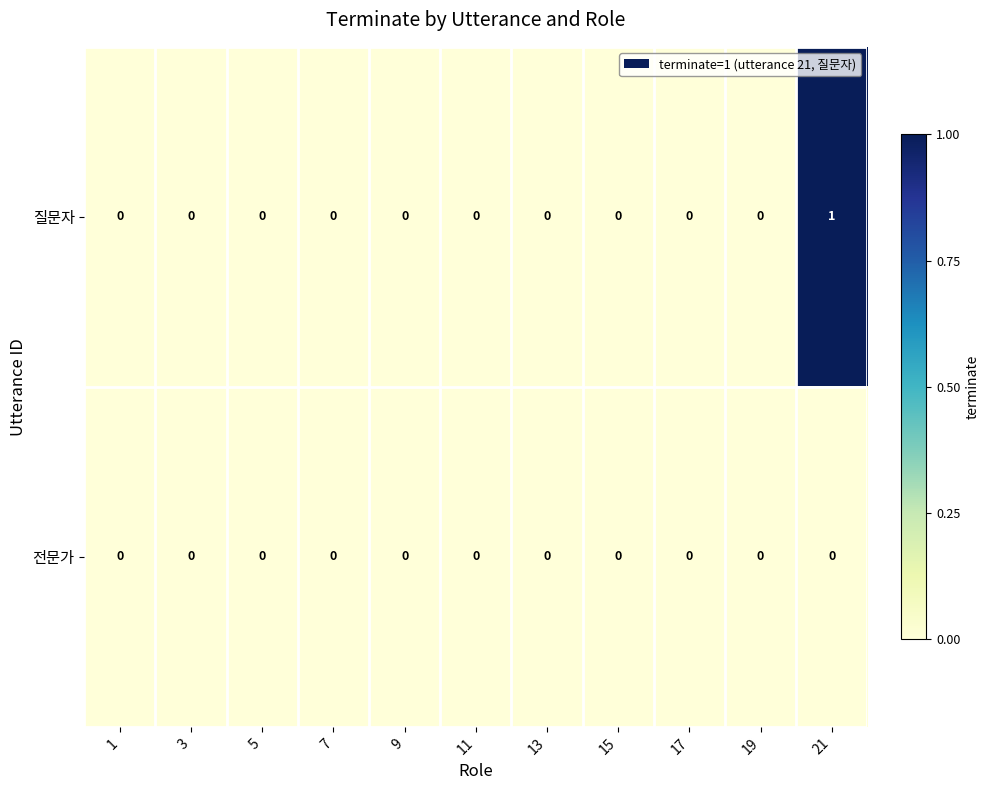

Count the number of categories in the chart.

11